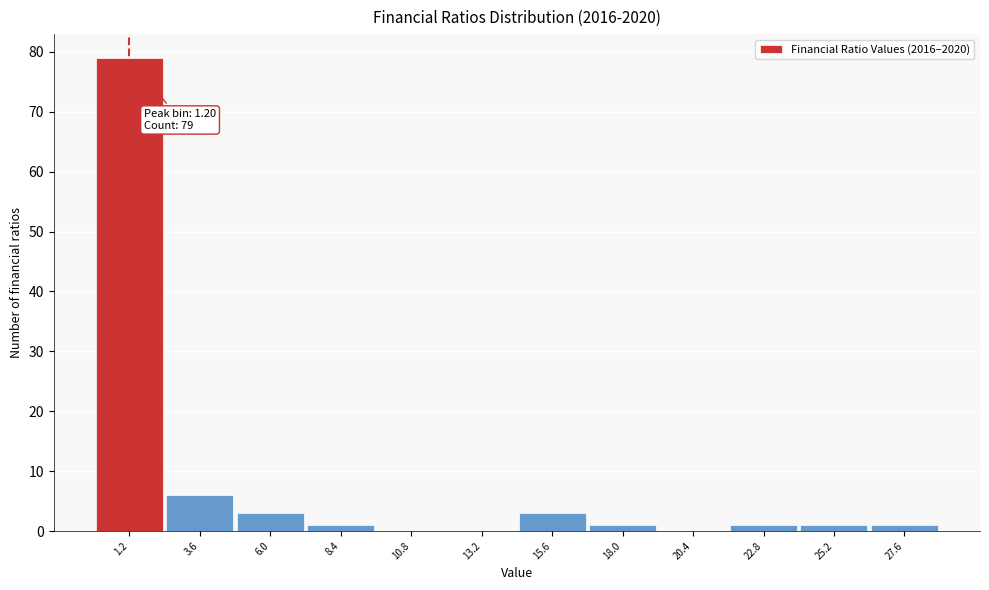

Over which range of the x-axis is the bar tallest?

0.0 to 2.5